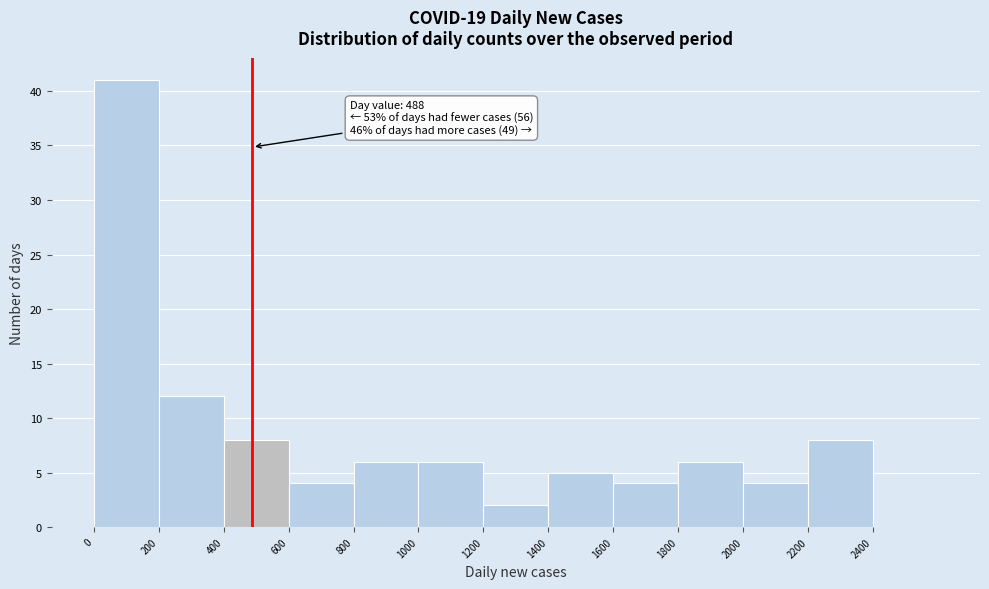

Over which range of the x-axis is the bar tallest?

0 to 200